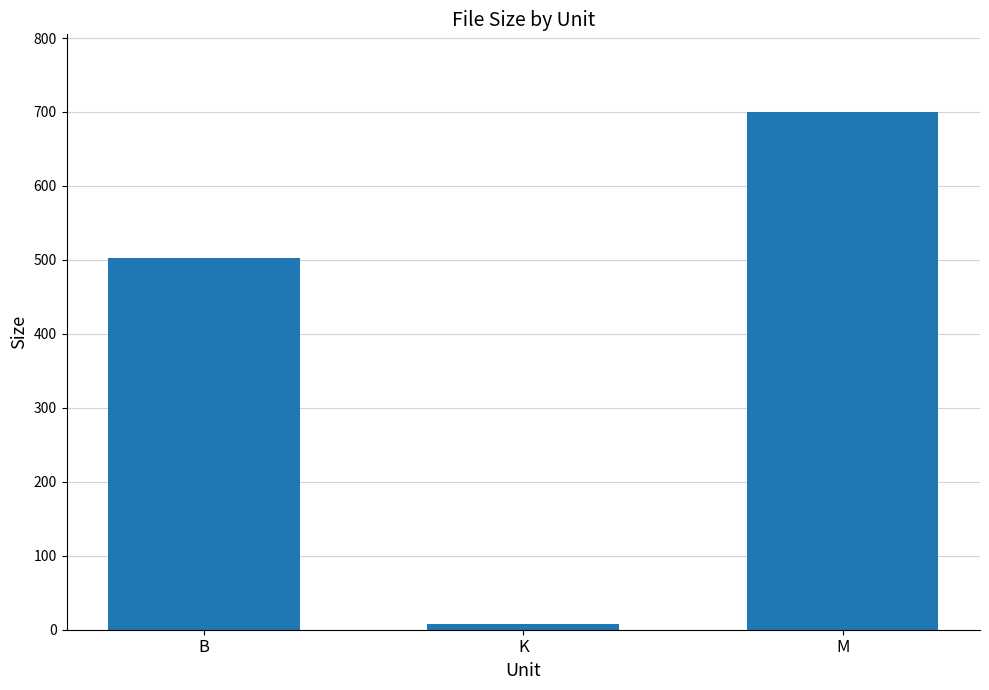

List the labels in order of value, largest first.

M, B, K